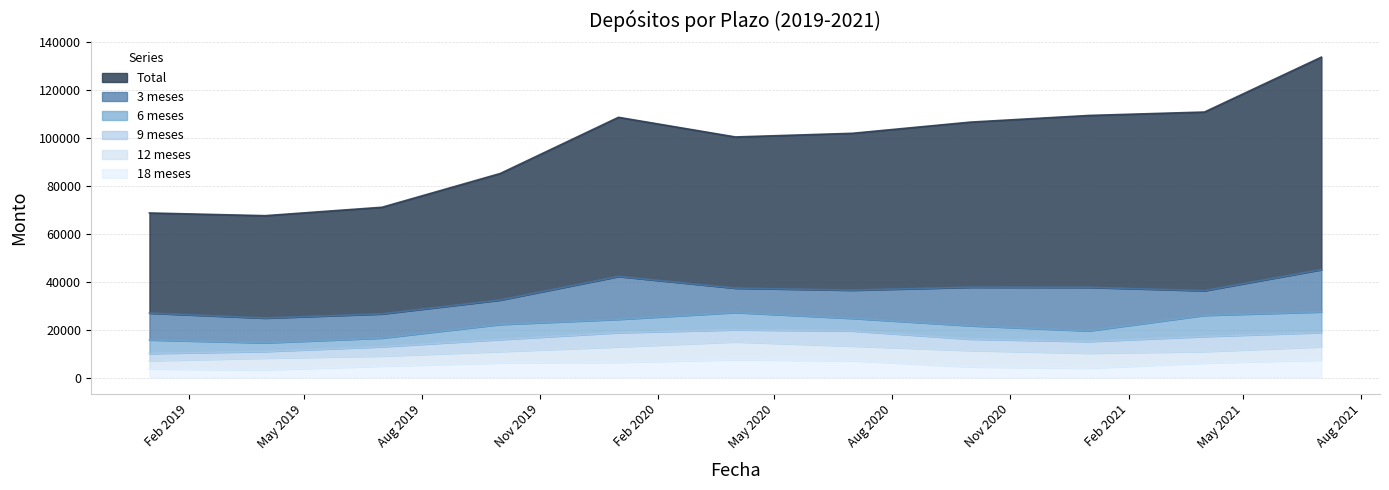

How many times do 12 meses and 9 meses cross each other?

5